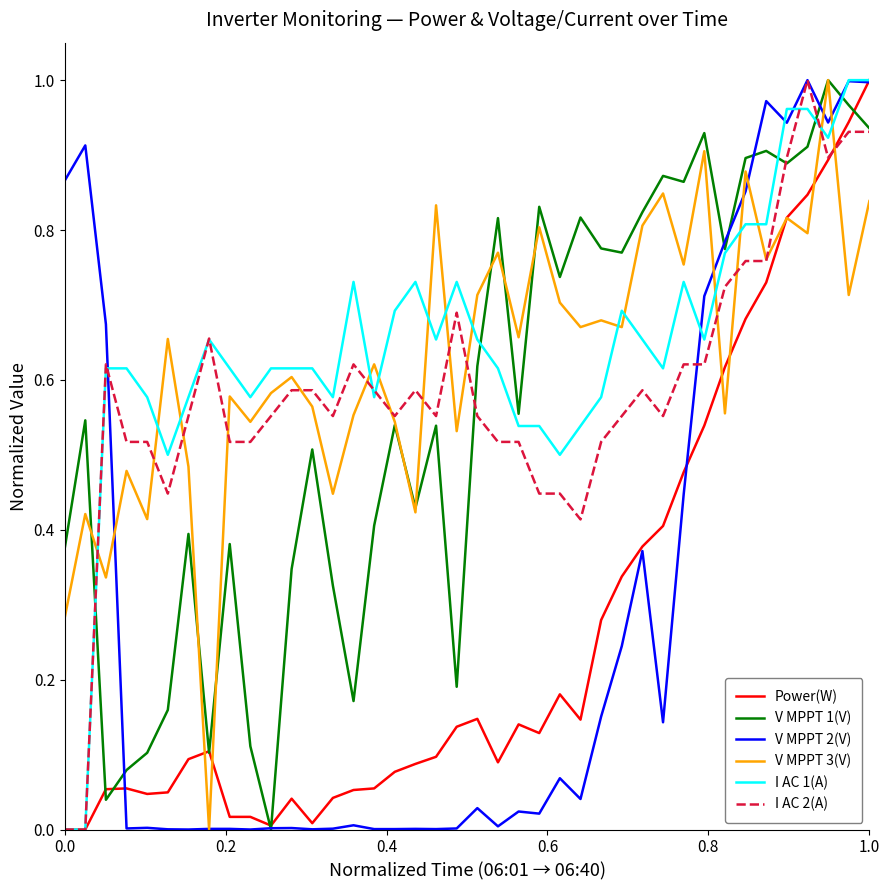

Is this an area chart (filled region under the line)?

No